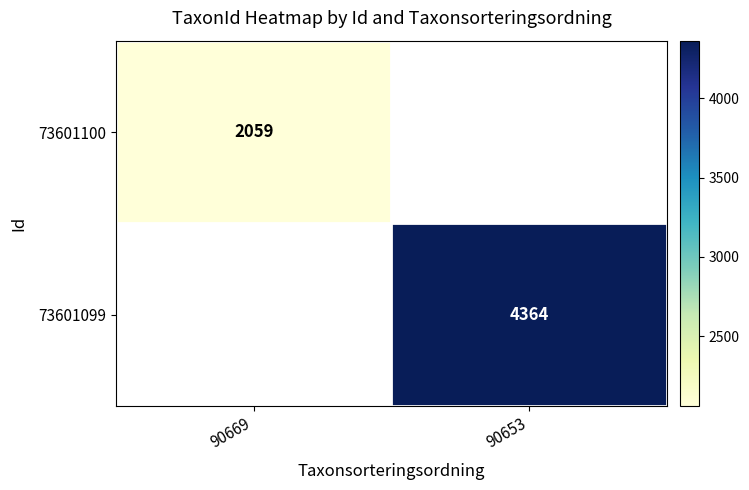

The 73601099 series shows 5928 at 90653. True or false?

False